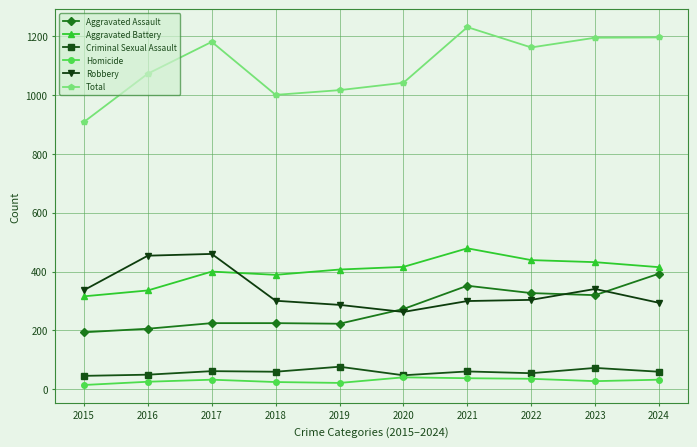

Count the number of data series in this chart.

6